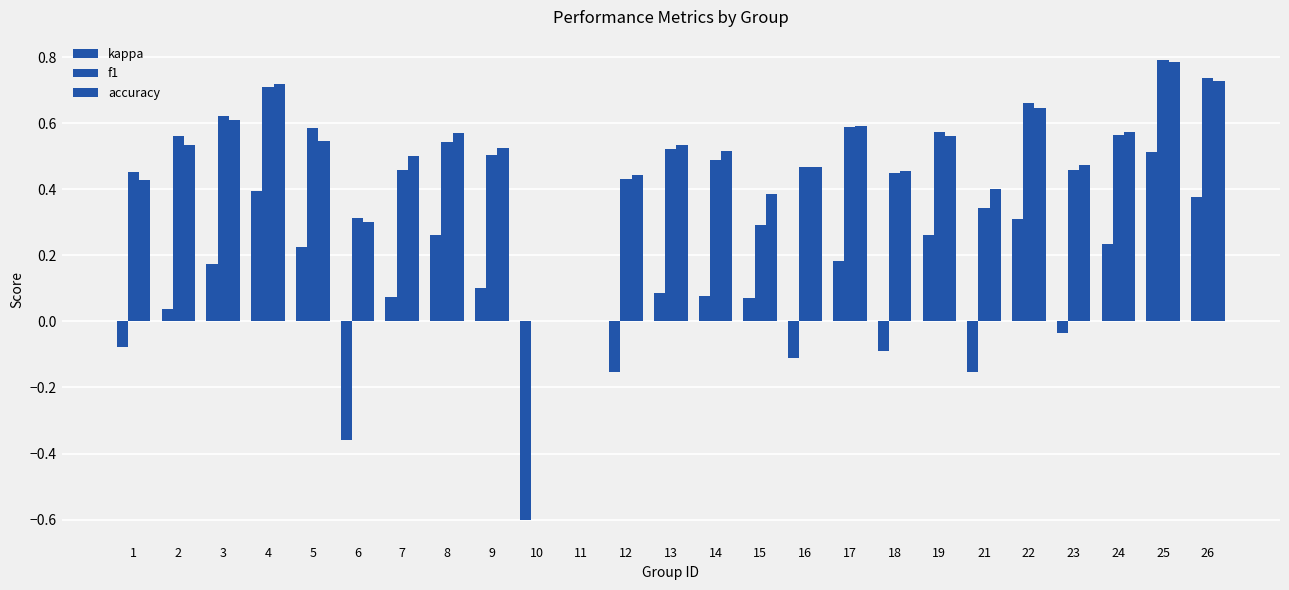

The accuracy series shows 0.3 at 6. True or false?

True